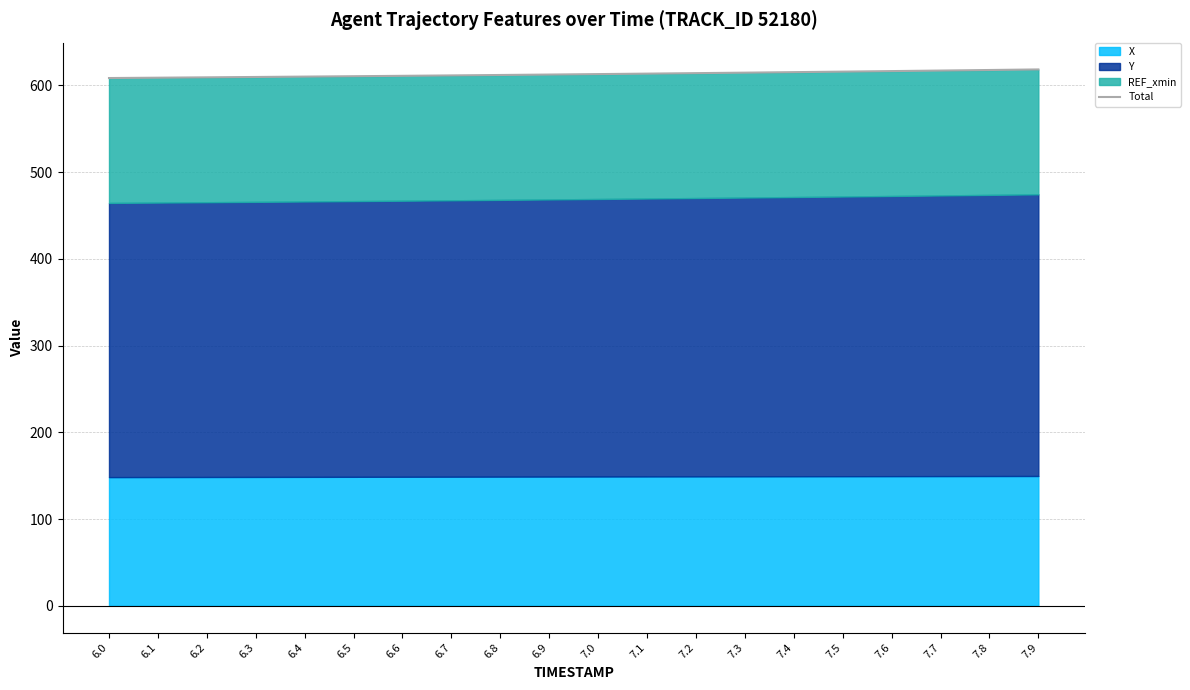

What is the greatest value displayed?

618.4